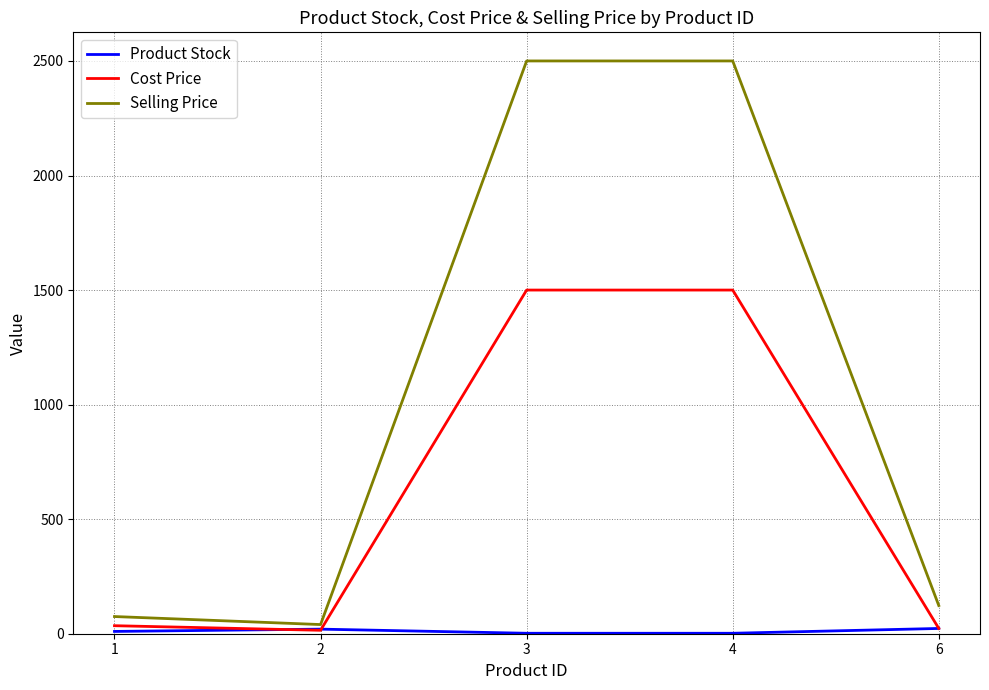

True or false: Selling Price and Cost Price cross at least once.

False